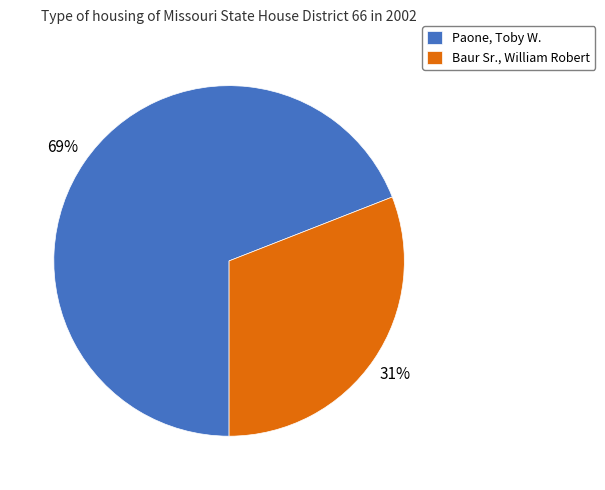

The Baur Sr., William Robert slice represents 18% of the pie. True or false?

False